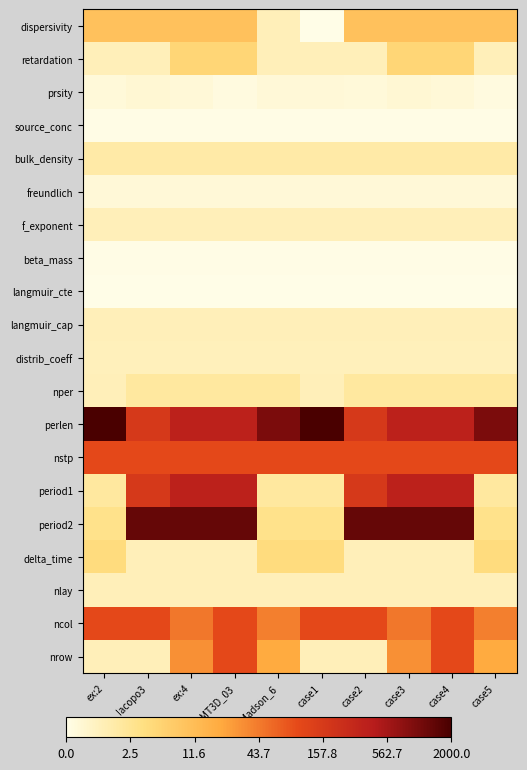

Reading right to left, what are all the values shown in this chart?

dispersivity: case5=2.4	case4=2.4	case3=2.4	case2=2.4	case1=0.0	Madson_6=0.7	MT3D_03=2.4	ex:4=2.4	Iacopo3=2.4	ex:2=2.4
retardation: case5=0.7	case4=1.8	case3=1.8	case2=0.7	case1=0.7	Madson_6=0.7	MT3D_03=1.8	ex:4=1.8	Iacopo3=0.7	ex:2=0.7
prsity: case5=0.1	case4=0.3	case3=0.3	case2=0.2	case1=0.3	Madson_6=0.3	MT3D_03=0.1	ex:4=0.3	Iacopo3=0.3	ex:2=0.2
source_conc: case5=0.0	case4=0.0	case3=0.0	case2=0.0	case1=0.0	Madson_6=0.0	MT3D_03=0.0	ex:4=0.0	Iacopo3=0.0	ex:2=0.0
bulk_density: case5=1.0	case4=1.0	case3=1.0	case2=1.0	case1=1.0	Madson_6=1.0	MT3D_03=1.0	ex:4=1.0	Iacopo3=1.0	ex:2=1.0
freundlich: case5=0.3	case4=0.3	case3=0.3	case2=0.3	case1=0.3	Madson_6=0.3	MT3D_03=0.3	ex:4=0.3	Iacopo3=0.3	ex:2=0.3
f_exponent: case5=0.7	case4=0.7	case3=0.7	case2=0.7	case1=0.7	Madson_6=0.7	MT3D_03=0.7	ex:4=0.7	Iacopo3=0.7	ex:2=0.7
beta_mass: case5=0.0	case4=0.0	case3=0.0	case2=0.0	case1=0.0	Madson_6=0.0	MT3D_03=0.0	ex:4=0.0	Iacopo3=0.0	ex:2=0.0
langmuir_cte: case5=0.0	case4=0.0	case3=0.0	case2=0.0	case1=0.0	Madson_6=0.0	MT3D_03=0.0	ex:4=0.0	Iacopo3=0.0	ex:2=0.0
langmuir_cap: case5=0.7	case4=0.7	case3=0.7	case2=0.7	case1=0.7	Madson_6=0.7	MT3D_03=0.7	ex:4=0.7	Iacopo3=0.7	ex:2=0.7
distrib_coeff: case5=0.7	case4=0.7	case3=0.7	case2=0.7	case1=0.7	Madson_6=0.7	MT3D_03=0.7	ex:4=0.7	Iacopo3=0.7	ex:2=0.7
nper: case5=1.1	case4=1.1	case3=1.1	case2=1.1	case1=0.7	Madson_6=1.1	MT3D_03=1.1	ex:4=1.1	Iacopo3=1.1	ex:2=0.7
perlen: case5=6.9	case4=5.9	case3=5.9	case2=5.1	case1=7.6	Madson_6=6.9	MT3D_03=5.9	ex:4=5.9	Iacopo3=5.1	ex:2=7.6
nstp: case5=4.6	case4=4.6	case3=4.6	case2=4.6	case1=4.6	Madson_6=4.6	MT3D_03=4.6	ex:4=4.6	Iacopo3=4.6	ex:2=4.6
period1: case5=1.1	case4=5.9	case3=5.9	case2=5.1	case1=1.1	Madson_6=1.1	MT3D_03=5.9	ex:4=5.9	Iacopo3=5.1	ex:2=1.1
period2: case5=1.4	case4=7.2	case3=7.2	case2=7.2	case1=1.4	Madson_6=1.4	MT3D_03=7.2	ex:4=7.2	Iacopo3=7.2	ex:2=1.4
delta_time: case5=1.6	case4=0.7	case3=0.7	case2=0.7	case1=1.6	Madson_6=1.6	MT3D_03=0.7	ex:4=0.7	Iacopo3=0.7	ex:2=1.6
nlay: case5=0.7	case4=0.7	case3=0.7	case2=0.7	case1=0.7	Madson_6=0.7	MT3D_03=0.7	ex:4=0.7	Iacopo3=0.7	ex:2=0.7
ncol: case5=3.7	case4=4.6	case3=3.9	case2=4.6	case1=4.6	Madson_6=3.7	MT3D_03=4.6	ex:4=3.9	Iacopo3=4.6	ex:2=4.6
nrow: case5=3.0	case4=4.6	case3=3.5	case2=0.7	case1=0.7	Madson_6=3.0	MT3D_03=4.6	ex:4=3.5	Iacopo3=0.7	ex:2=0.7